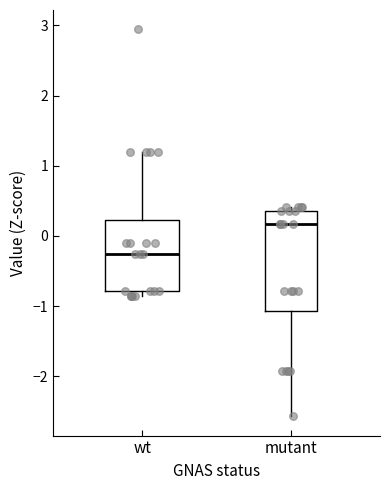

Which box's median line is the highest?

mutant